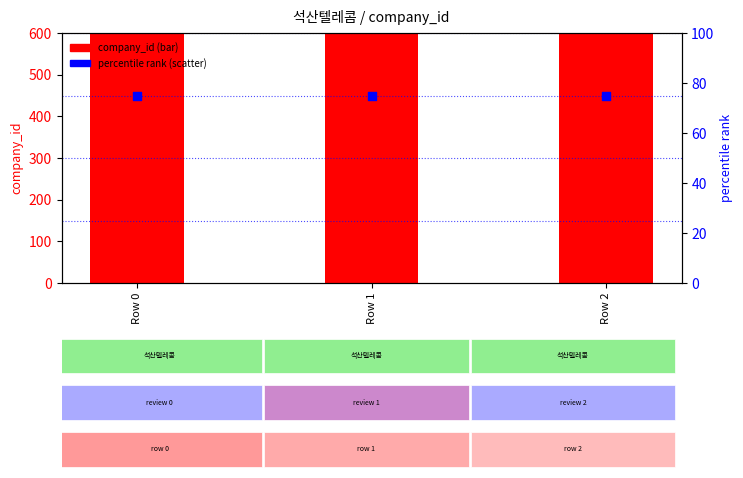

At which category is the sum across all series the highest?

Row 0